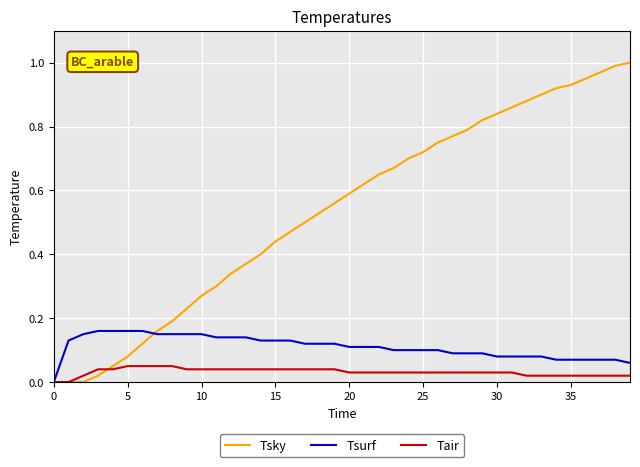

Which series has the largest range (max minus min)?

Tsky